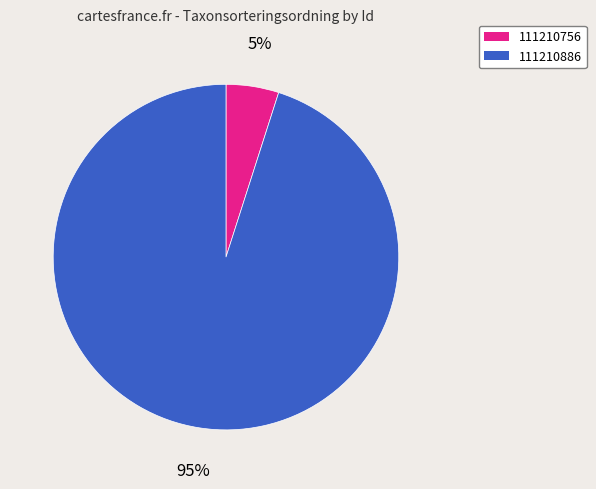

Which has a higher value, 111210756 or 111210886?

111210886